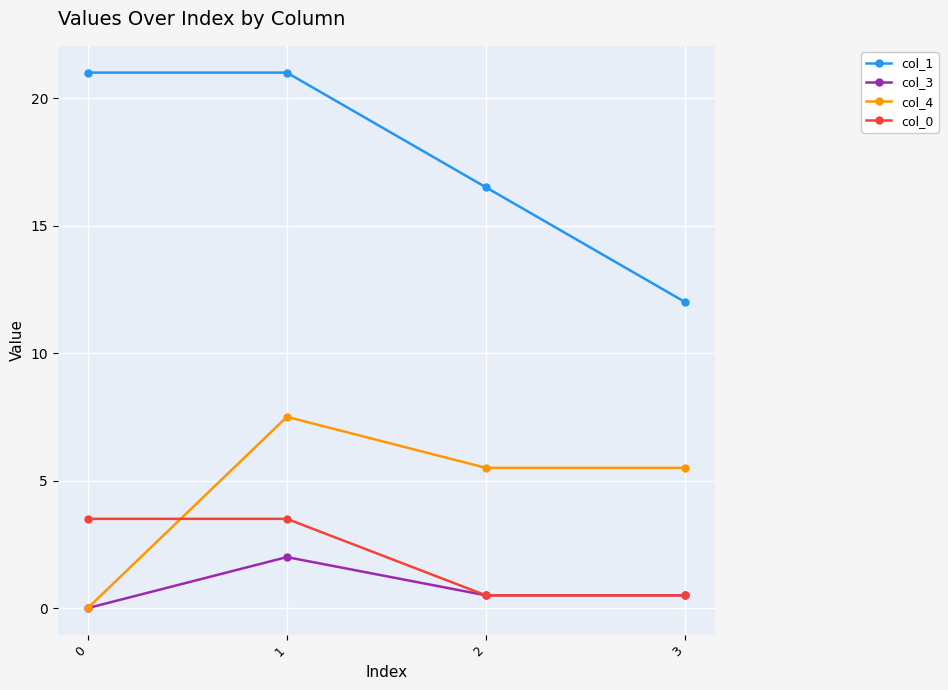

True or false: col_0 and col_1 intersect in this chart.

False